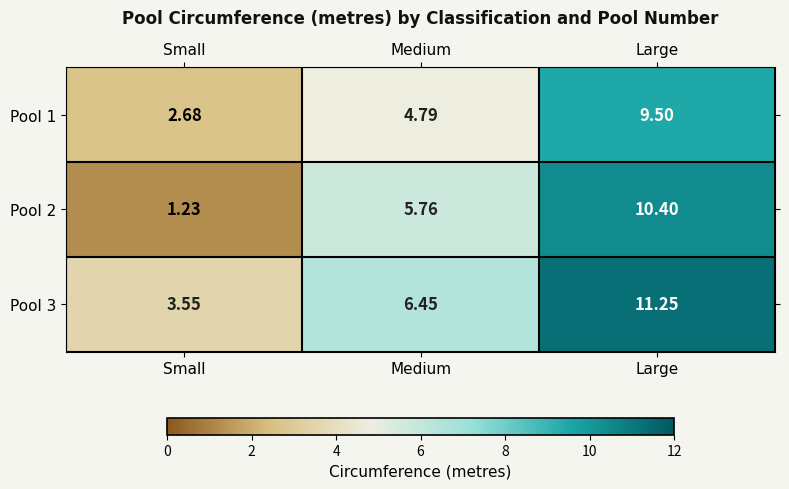

At which category is the sum across all series the highest?

Large